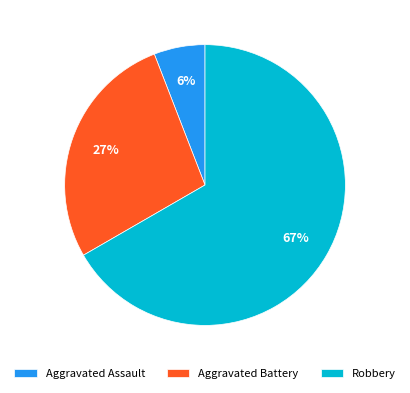

Which has a higher value, Aggravated Battery or Aggravated Assault?

Aggravated Battery